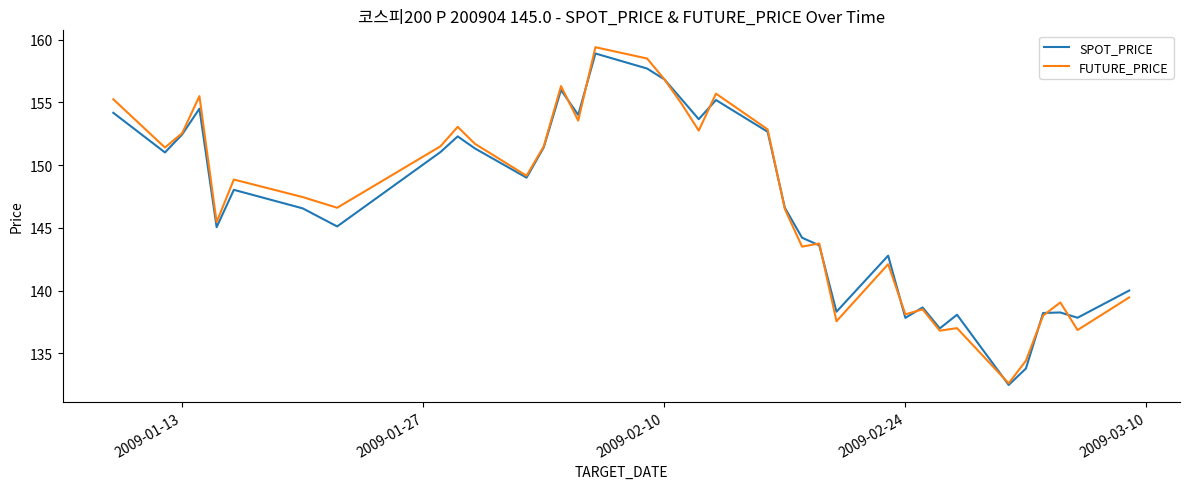

Which series has the widest spread of values?

FUTURE_PRICE